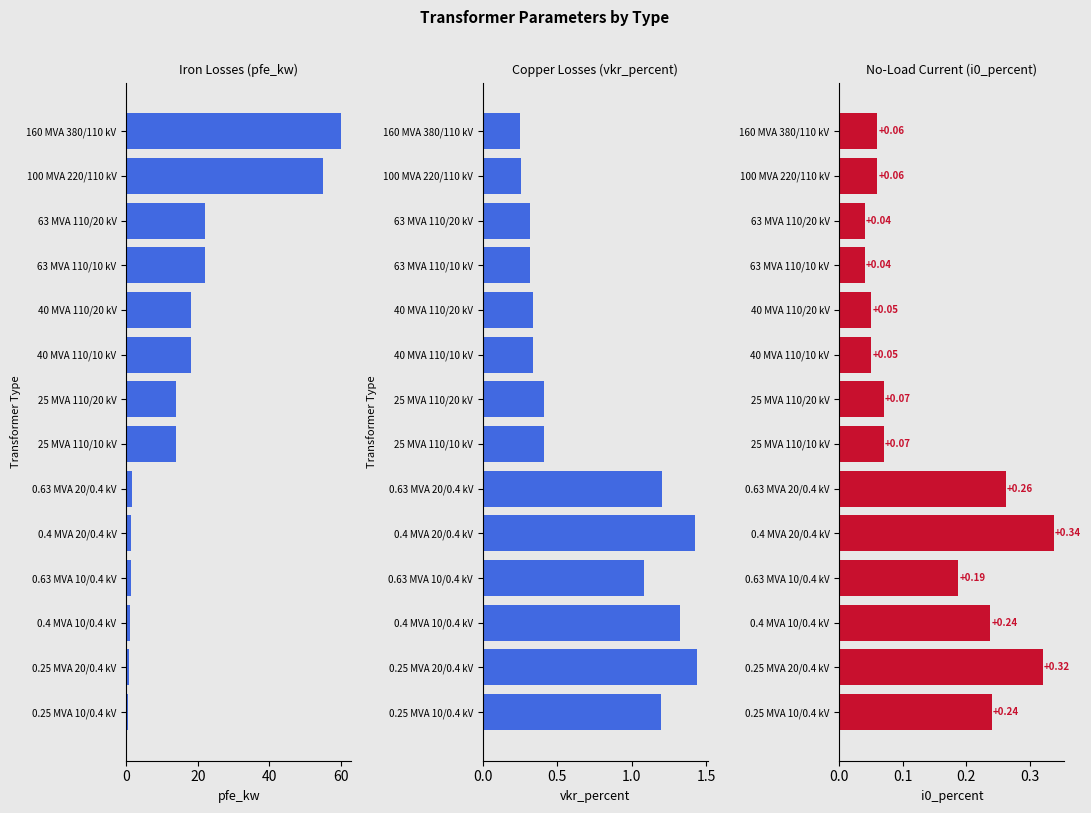

Rank the series at 40 MVA 110/20 kV from lowest to highest value.

i0_percent, vkr_percent, pfe_kw